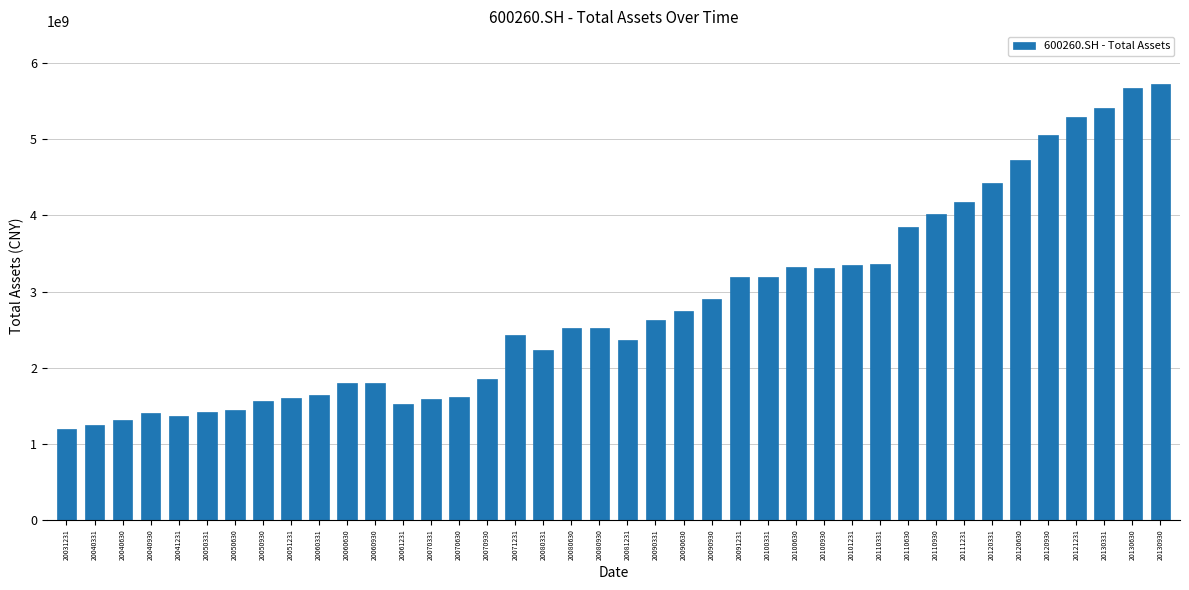

What is the sum of the values at 20090630 and 20080930?

5269003456.1